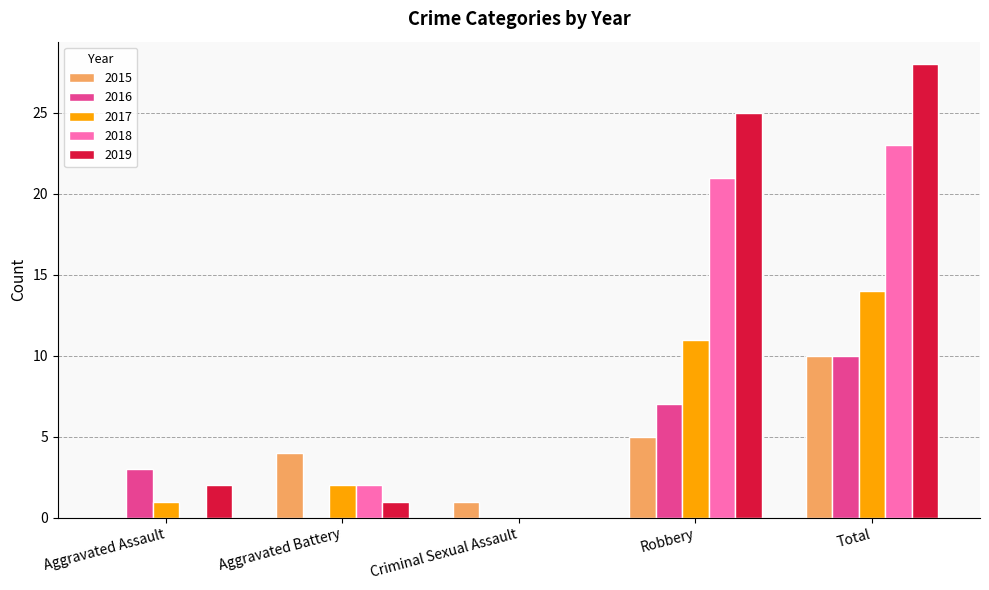

Reading left to right, extract all data points from this chart.

2015: Aggravated Assault=0	Aggravated Battery=4	Criminal Sexual Assault=1	Robbery=5	Total=10
2016: Aggravated Assault=3	Aggravated Battery=0	Criminal Sexual Assault=0	Robbery=7	Total=10
2017: Aggravated Assault=1	Aggravated Battery=2	Criminal Sexual Assault=0	Robbery=11	Total=14
2018: Aggravated Assault=0	Aggravated Battery=2	Criminal Sexual Assault=0	Robbery=21	Total=23
2019: Aggravated Assault=2	Aggravated Battery=1	Criminal Sexual Assault=0	Robbery=25	Total=28